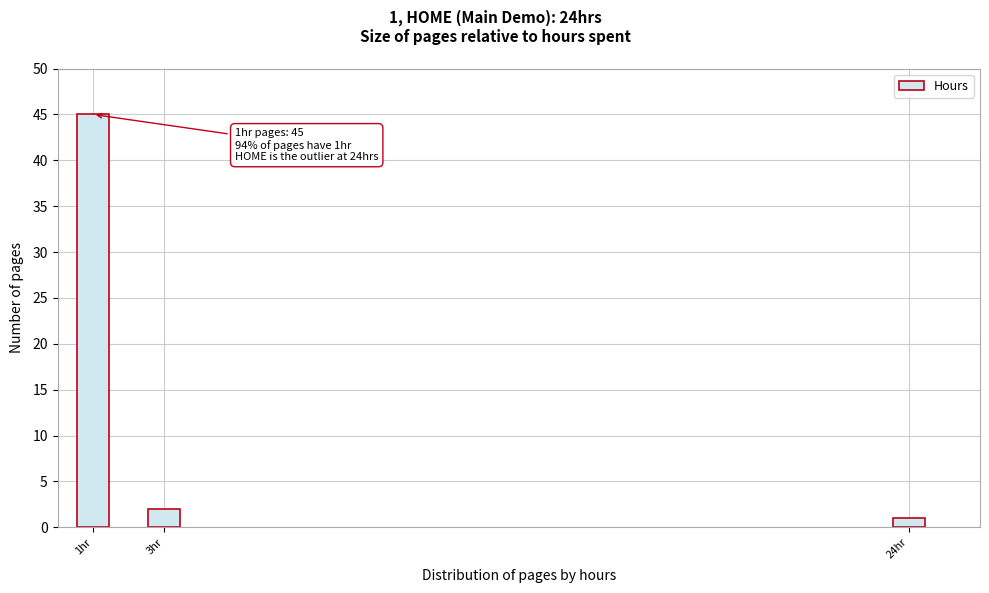

Reading right to left, transcribe all the data shown in this chart.

1	2	45